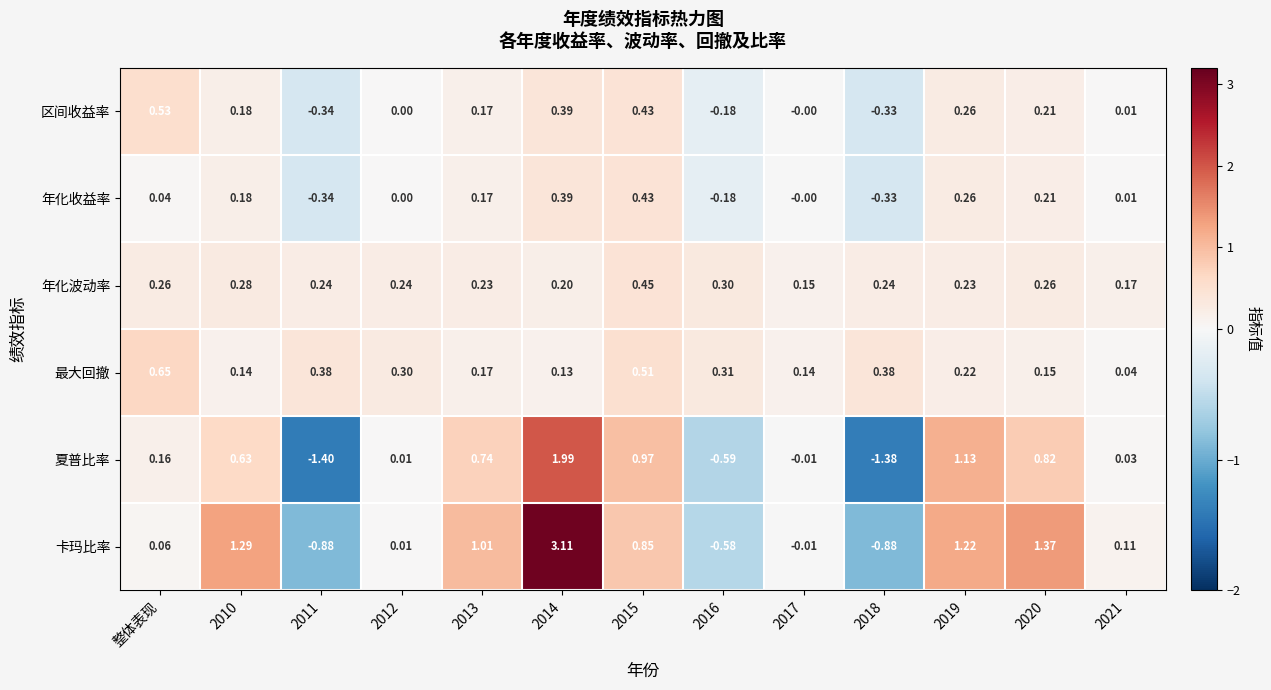

Which series has the widest spread of values?

卡玛比率